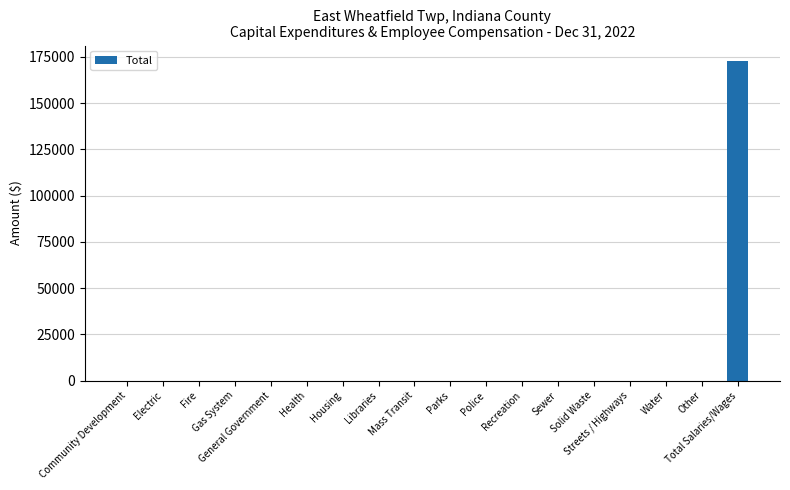

What is the average value?

9587